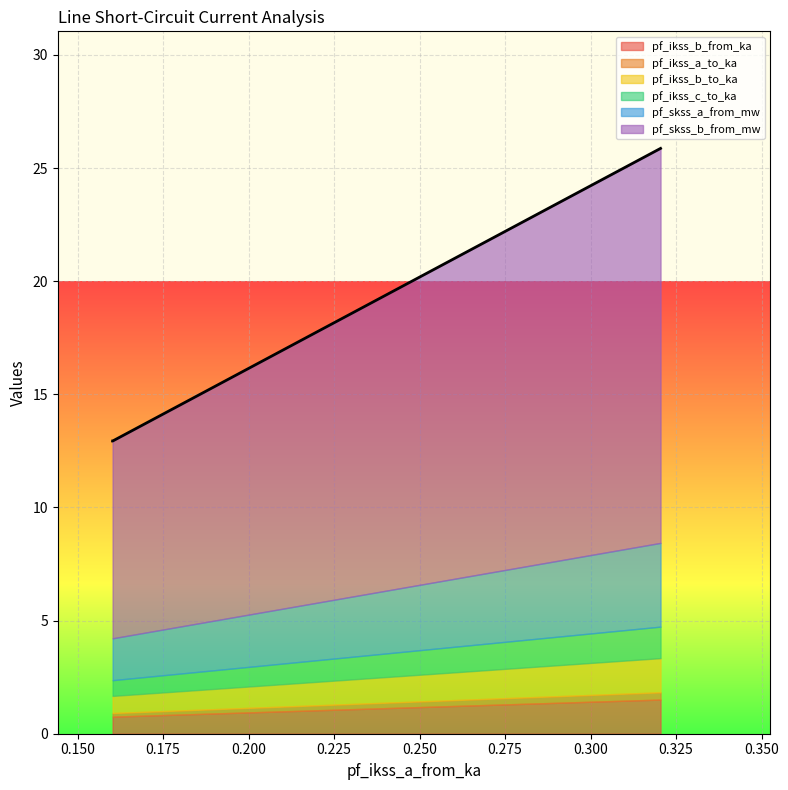

List the series in order of their peak value, highest first.

pf_skss_b_from_mw, pf_skss_a_from_mw, pf_ikss_b_to_ka, pf_ikss_b_from_ka, pf_ikss_c_to_ka, pf_ikss_a_to_ka